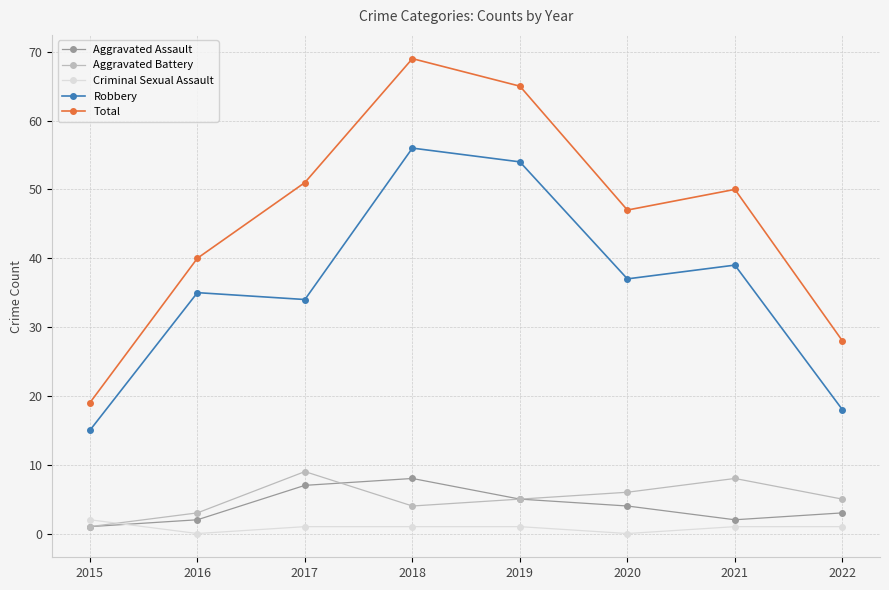

The value of Robbery at 2021 is 64. True or false?

False